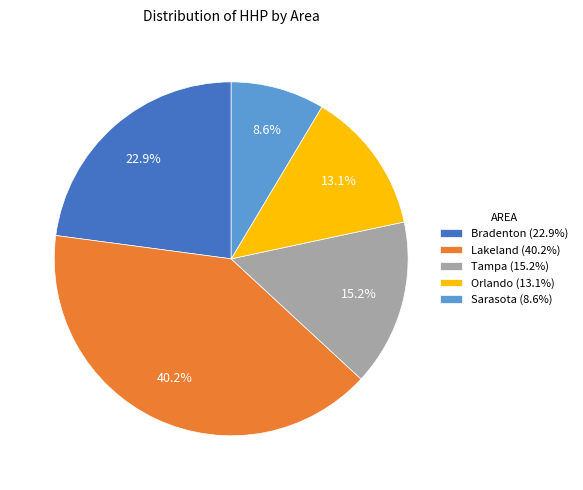

How many slices are in this pie chart?

5